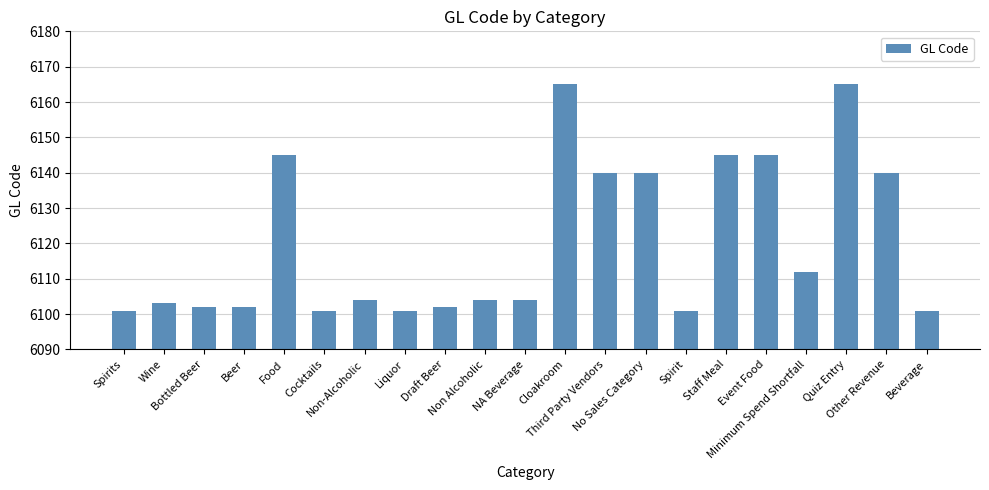

What is the sum of the values at NA Beverage and Event Food?

12249